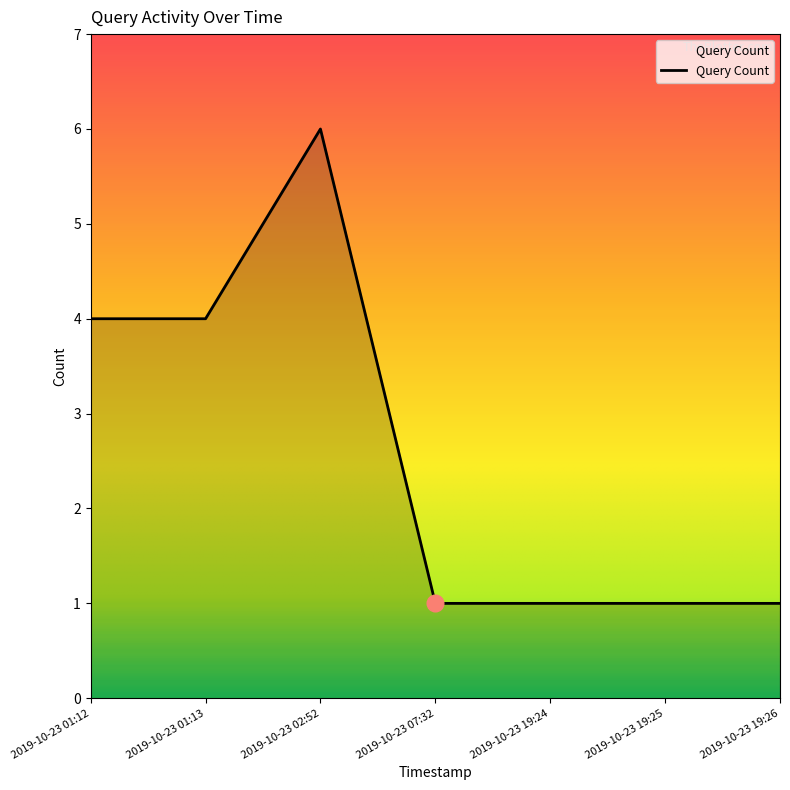

Is it true that the value at 2019-10-23 19:24 is 1?

True